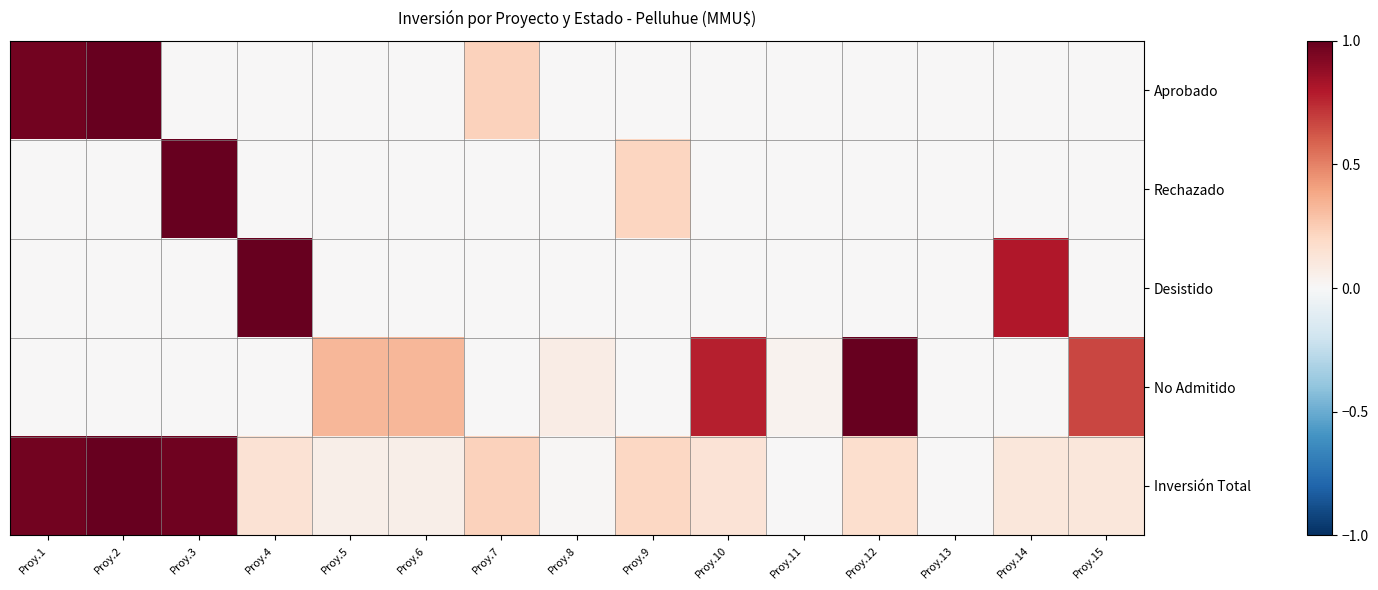

List the series in order of their peak value, lowest first.

Aprobado, Rechazado, Desistido, No Admitido, Inversión Total